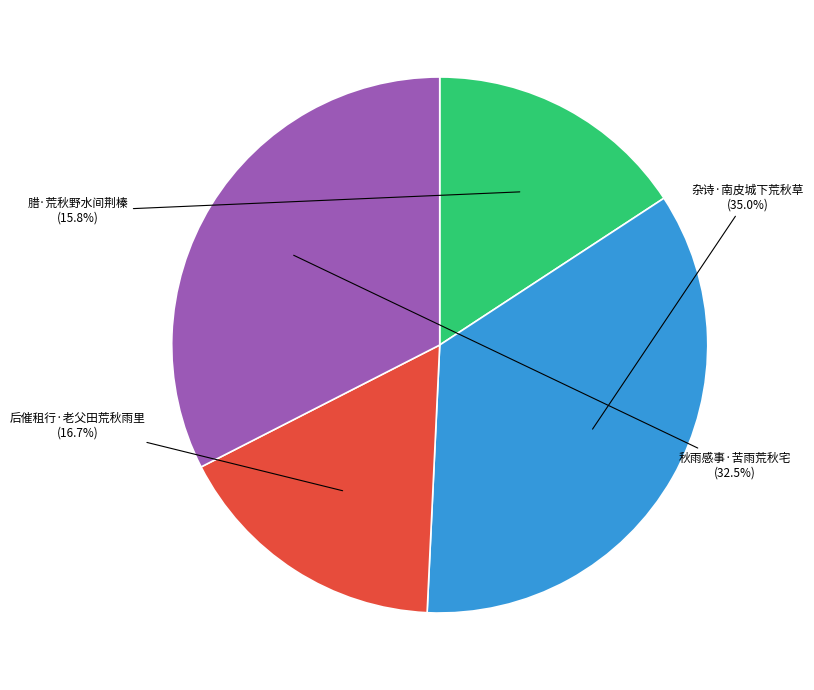

Rank the categories by value from highest to lowest.

杂诗·南皮城下荒秋草, 秋雨感事·苦雨荒秋宅, 后催租行·老父田荒秋雨里, 腊·荒秋野水间荆榛